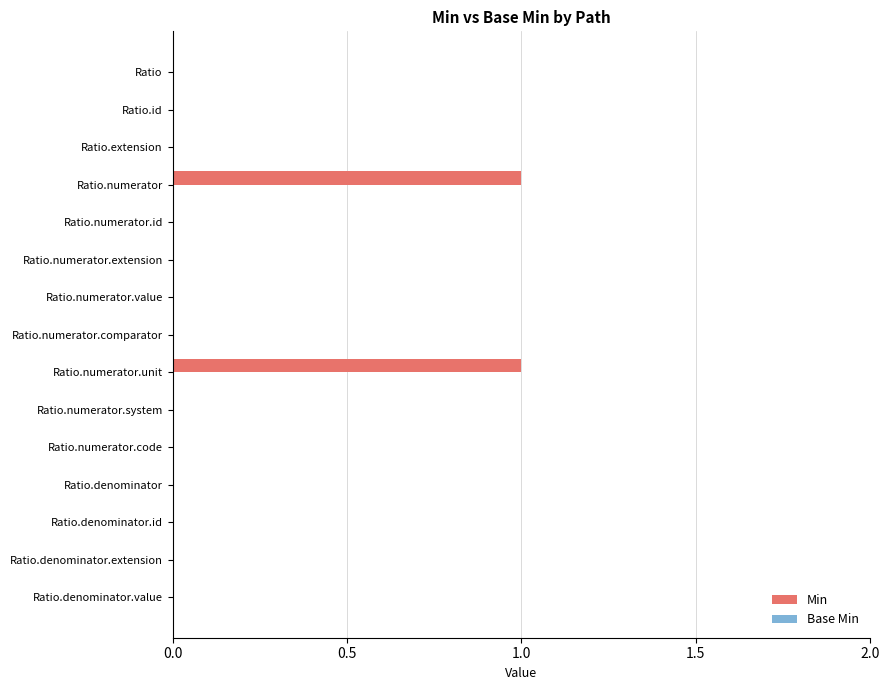

Is it true that the value at Ratio.numerator.code is 1?

False